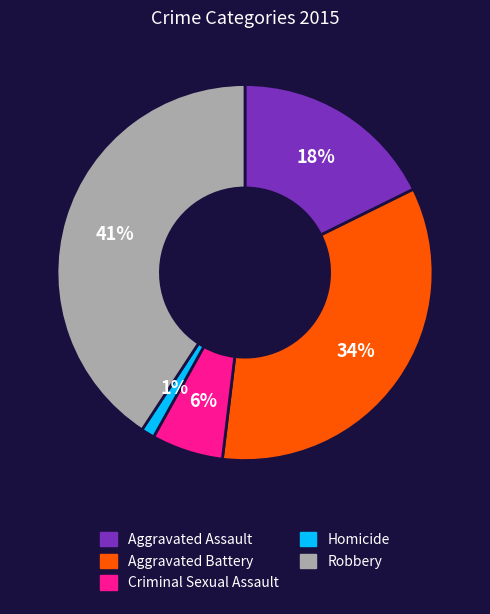

The Aggravated Battery slice represents 34% of the pie. True or false?

True